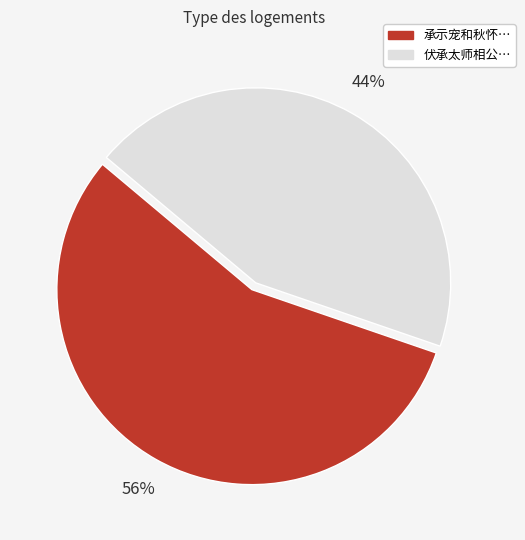

Is there any slice that represents more than half of the pie?

Yes